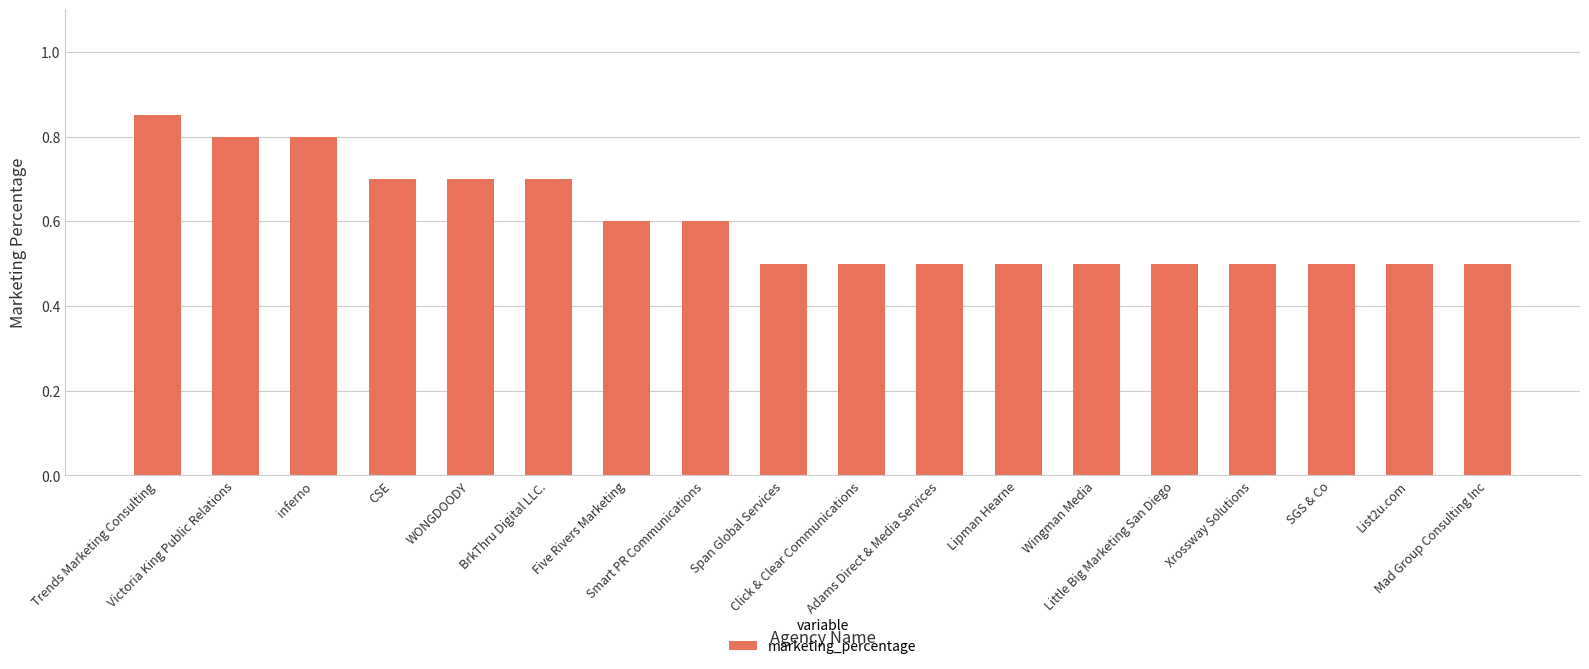

Which category has the highest value across all series?

Trends Marketing Consulting